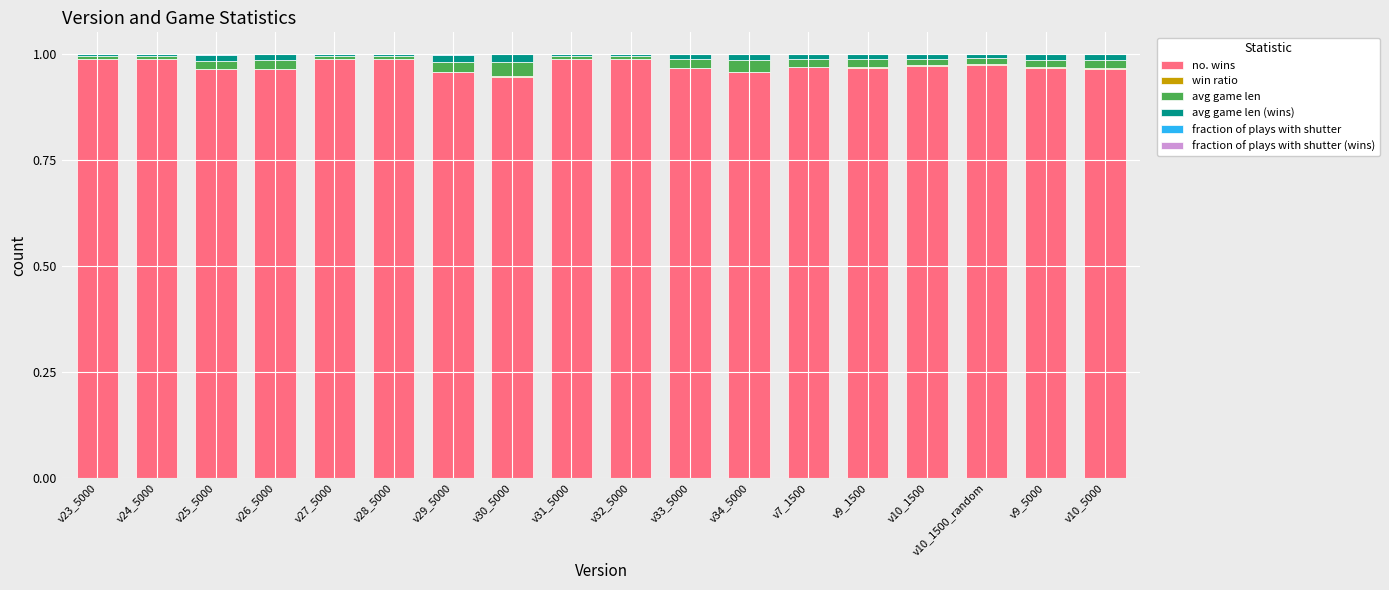

What is the sum of all no. wins values?

17.5